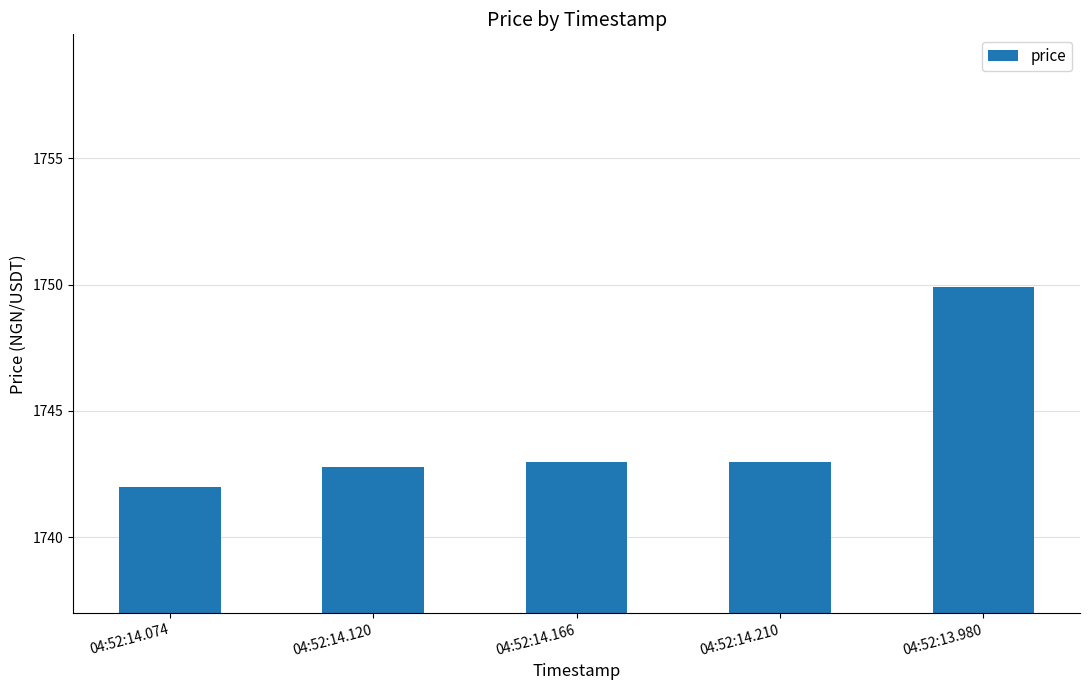

What is the value of the 4th bar from the left?

1743.0